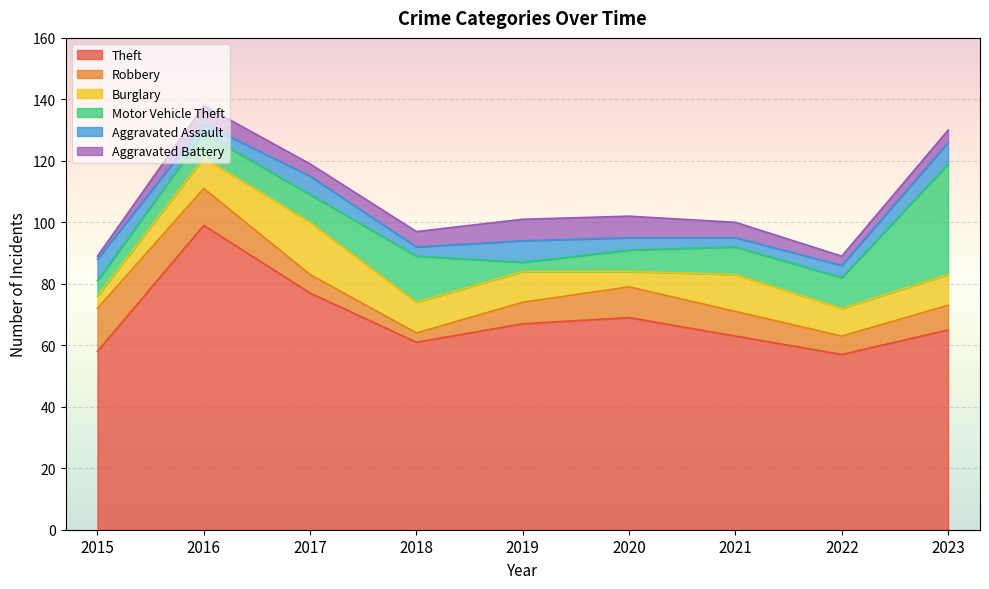

What is the average value of the Burglary series?

10